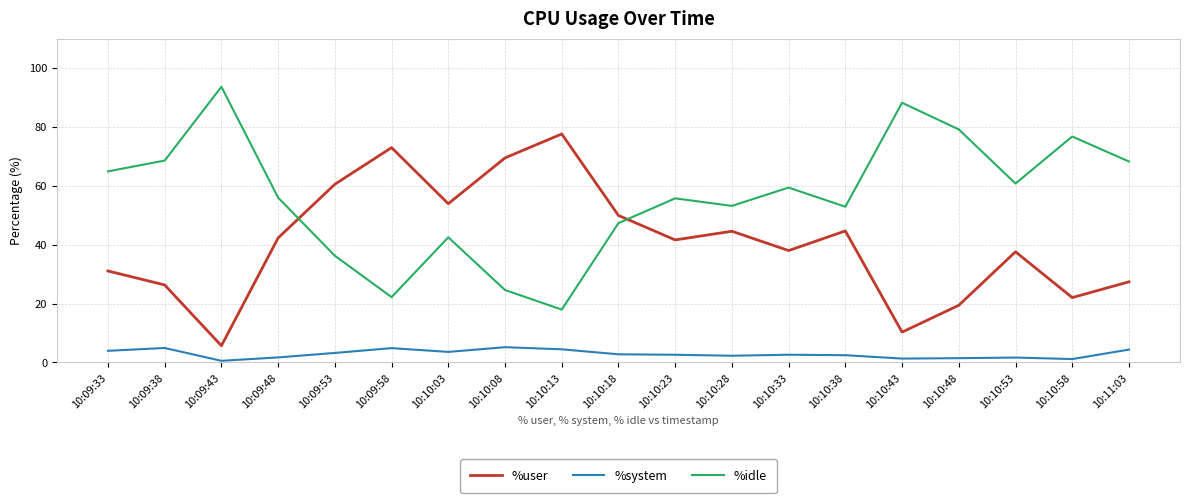

What is the difference between the maximum and minimum values in the %system series?

4.6